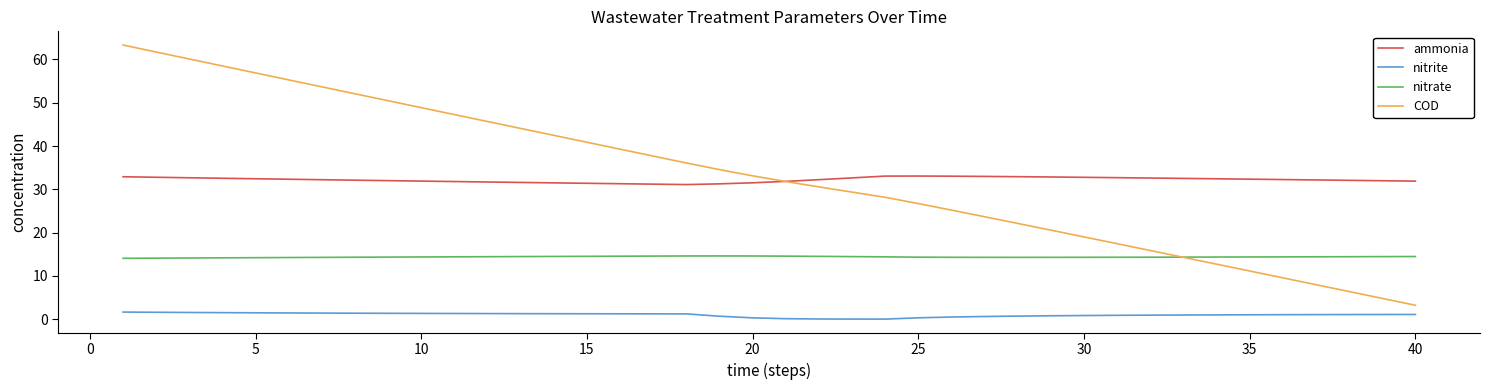

What is the maximum value for COD?

63.3